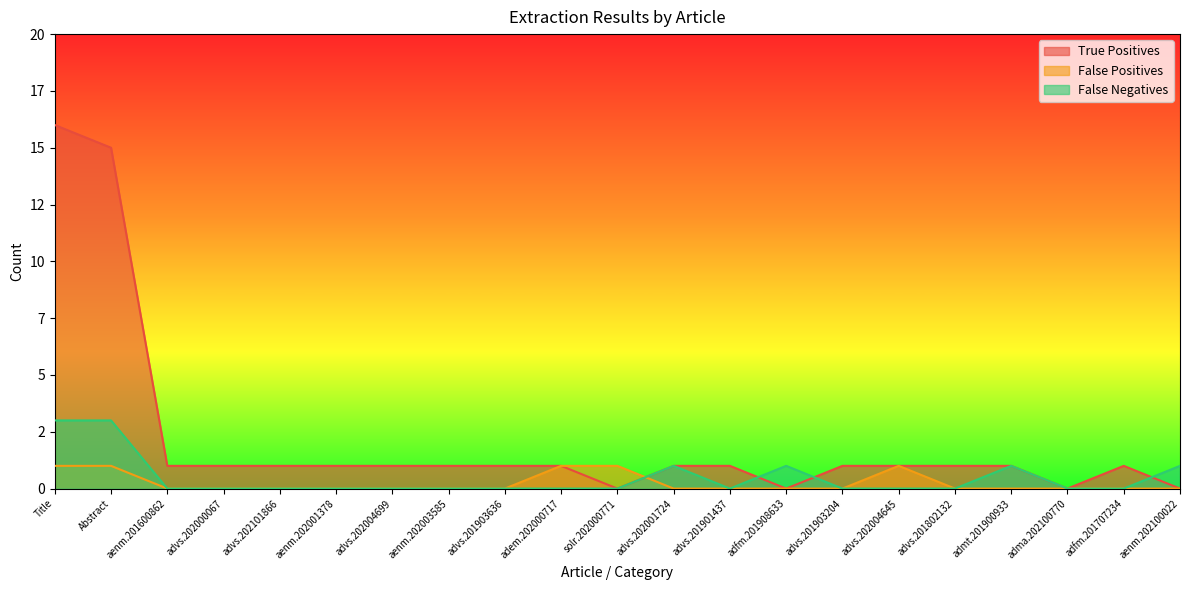

Between advs.201901437 and advs.201802132, which series saw the biggest shift?

True Positives